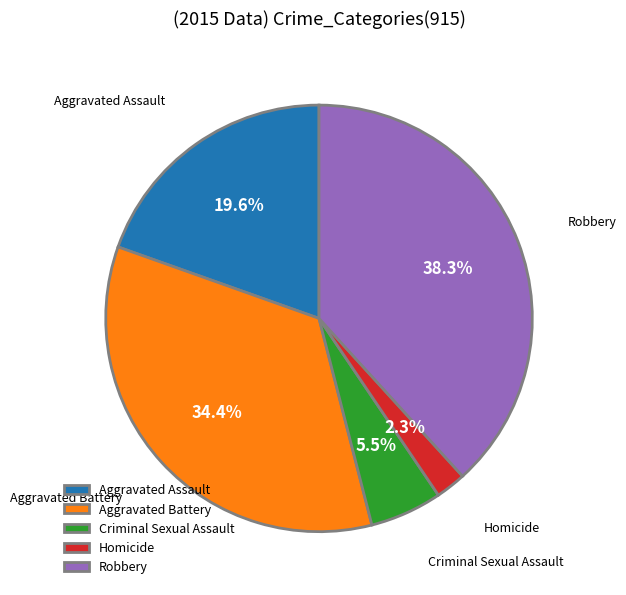

The Robbery slice represents 33% of the pie. True or false?

False